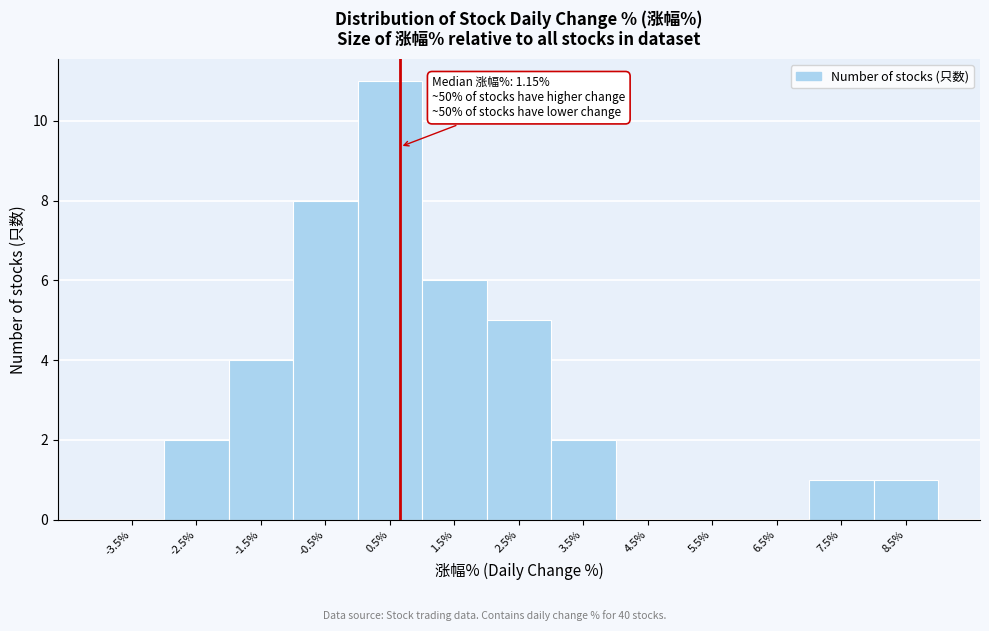

Reading right to left, what are all the values shown in this chart?

8.5%=1	7.5%=1	6.5%=0	5.5%=0	4.5%=0	3.5%=2	2.5%=5	1.5%=6	0.5%=11	-0.5%=8	-1.5%=4	-2.5%=2	-3.5%=0